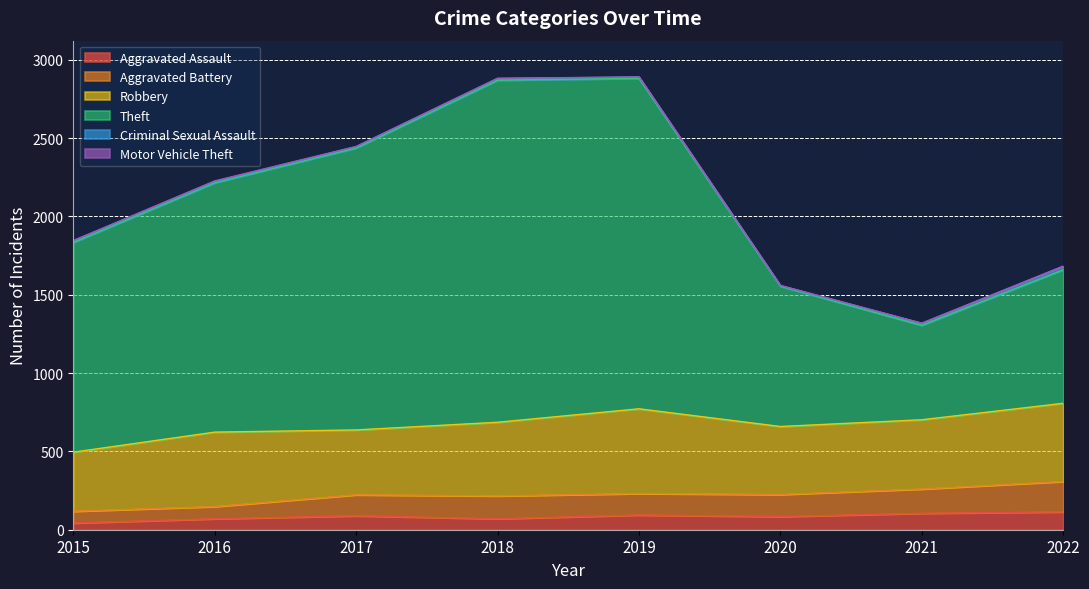

Which series changed the most between 2017 and 2020?

Theft